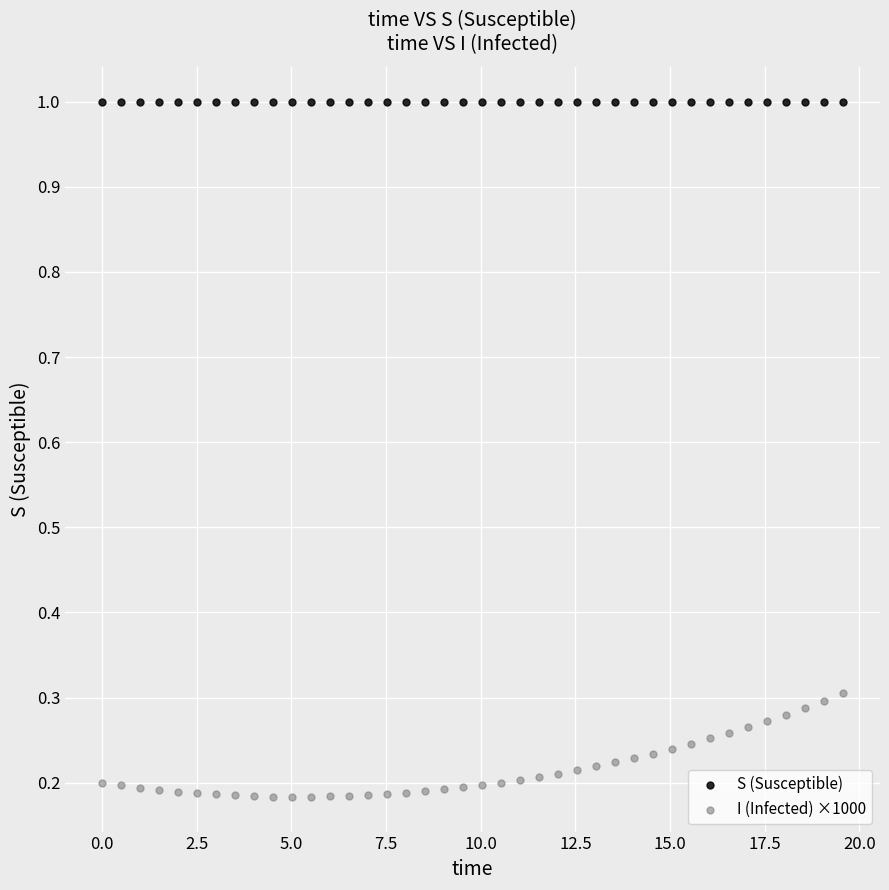

Which series has the widest spread of Y values?

I (Infected) ×1000